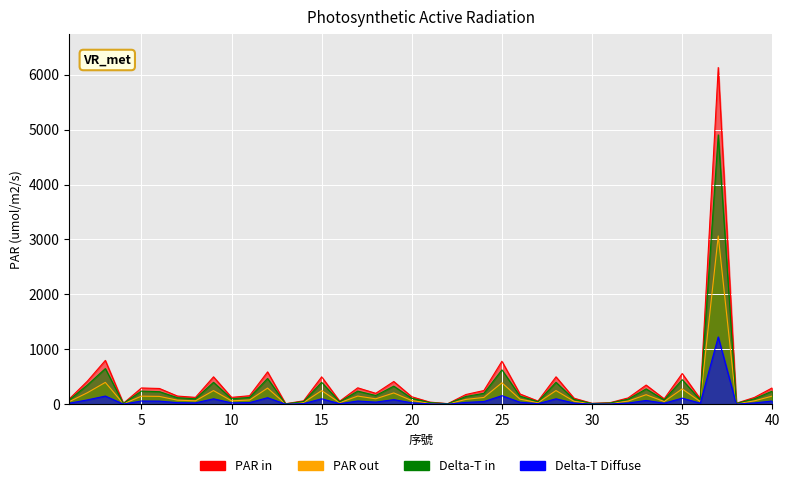

True or false: Delta-T in and PAR out intersect in this chart.

False